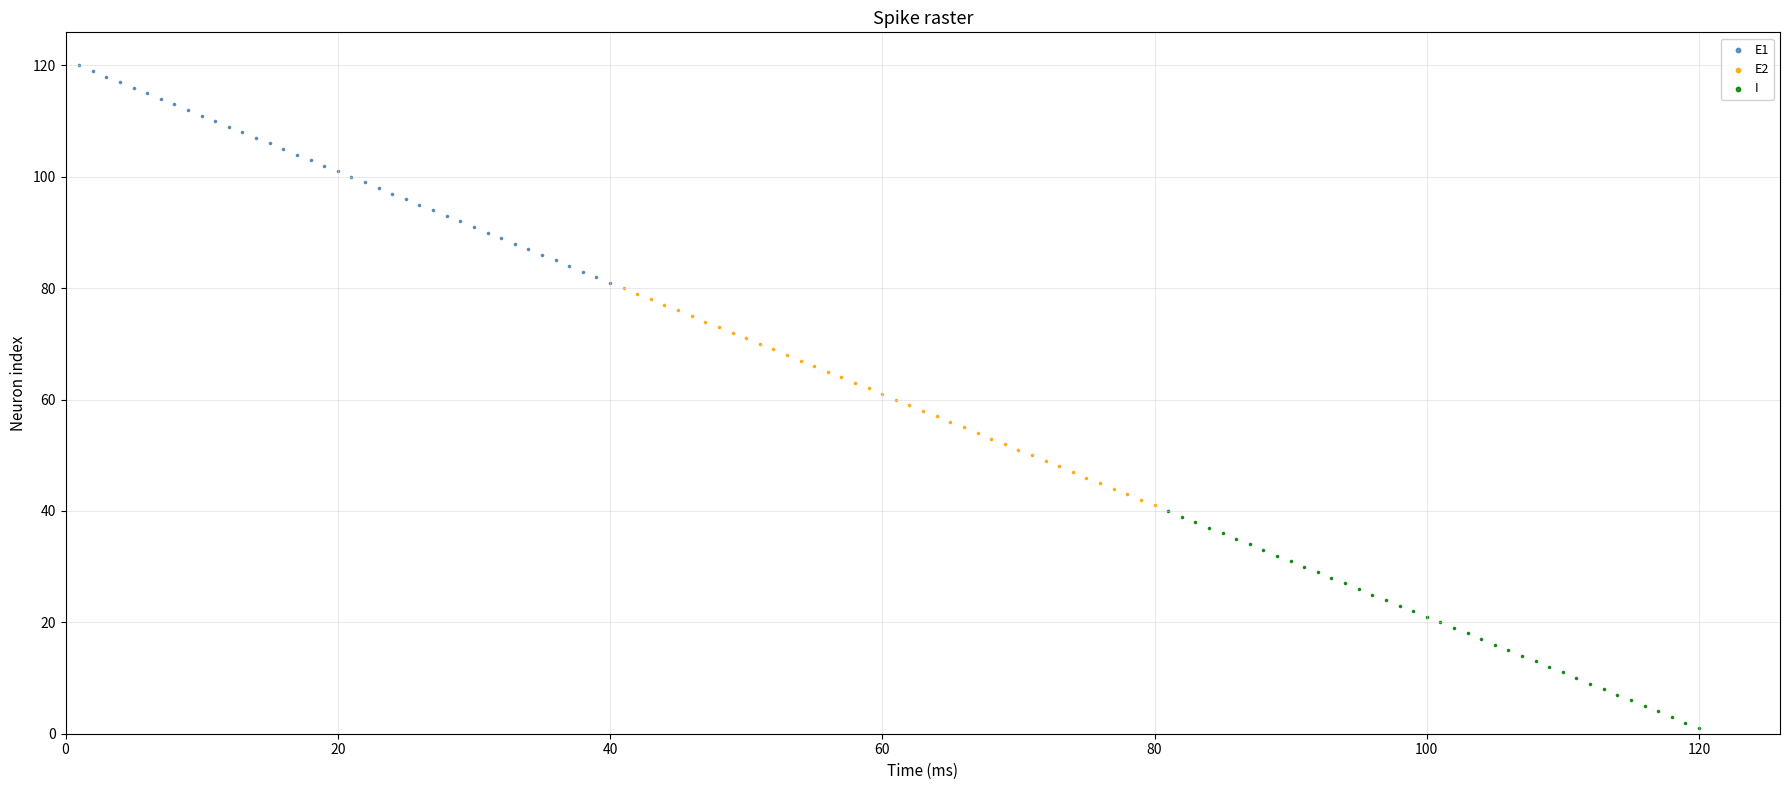

Which series reaches the maximum Y coordinate?

E1